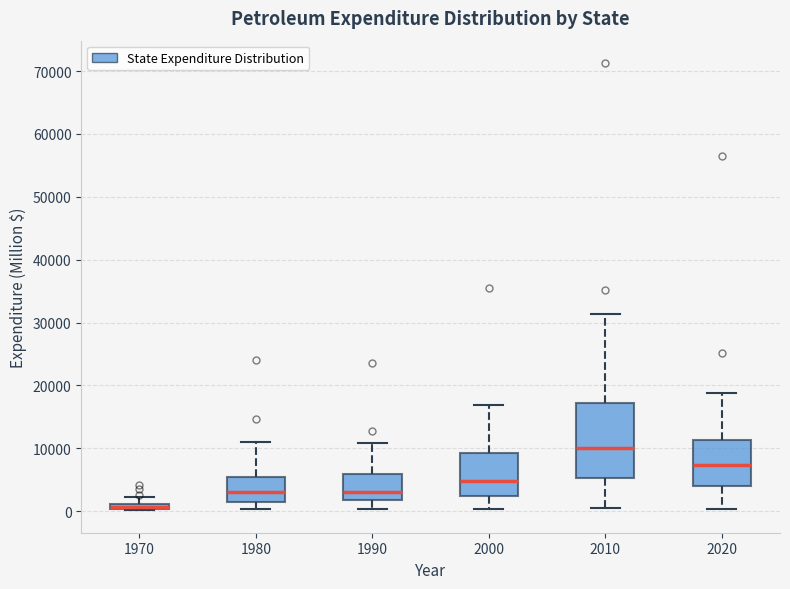

Where is the lower edge of the box at x = 1970 on the y-axis? The values are not printed on the chart, so give them approximately, as read against the axis.

0